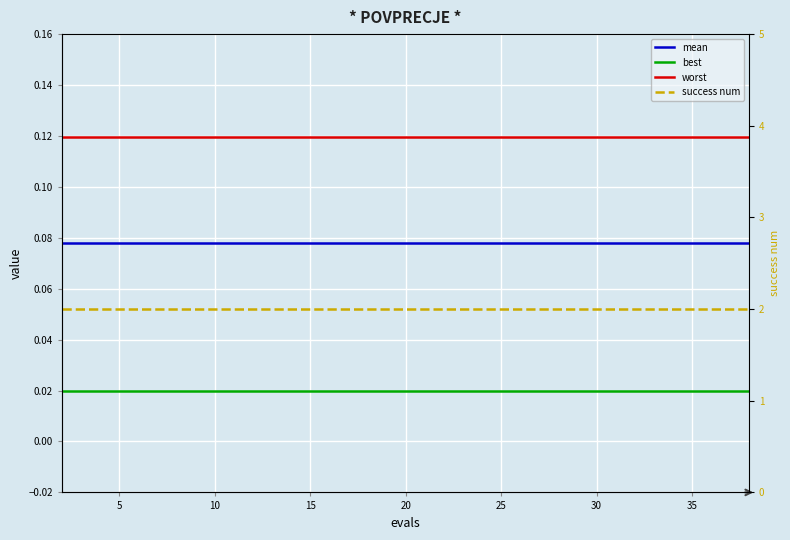

True or false: mean and worst cross at least once.

False